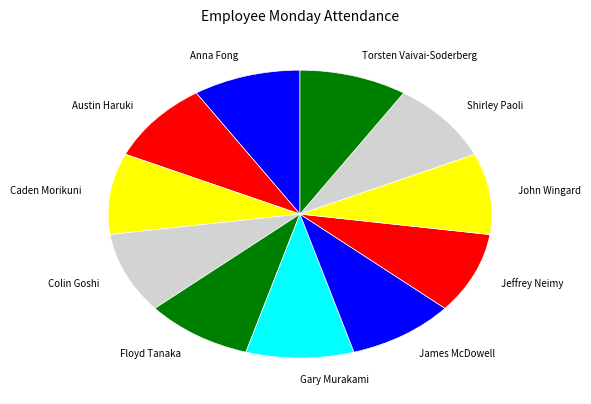

Is there a majority slice in this chart?

No